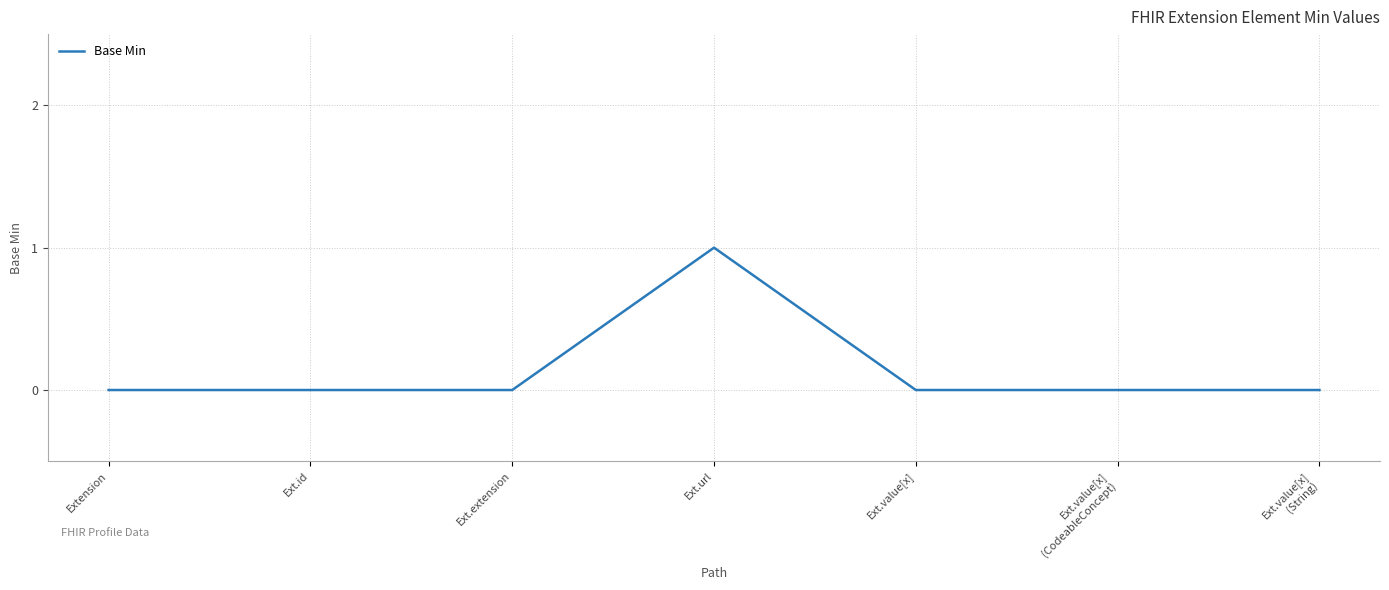

Reading left to right, what are all the values shown in this chart?

Extension=0	Ext.id=0	Ext.extension=0	Ext.url=1	Ext.value[x]=0	Ext.value[x]
(CodeableConcept)=0	Ext.value[x]
(String)=0